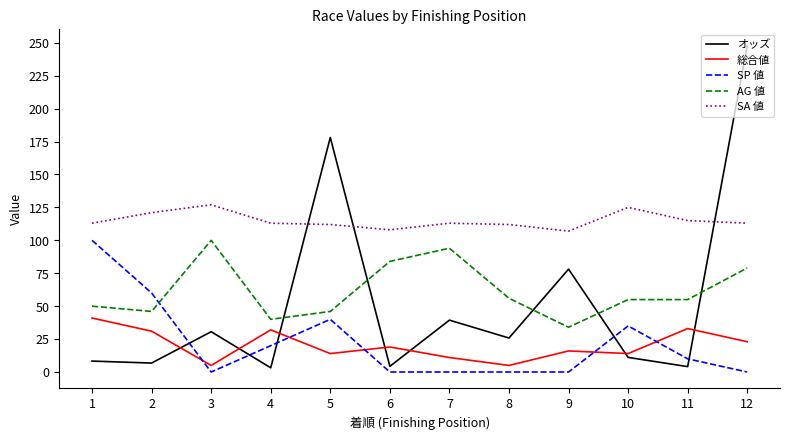

Which series has the largest total across all categories?

SA 値